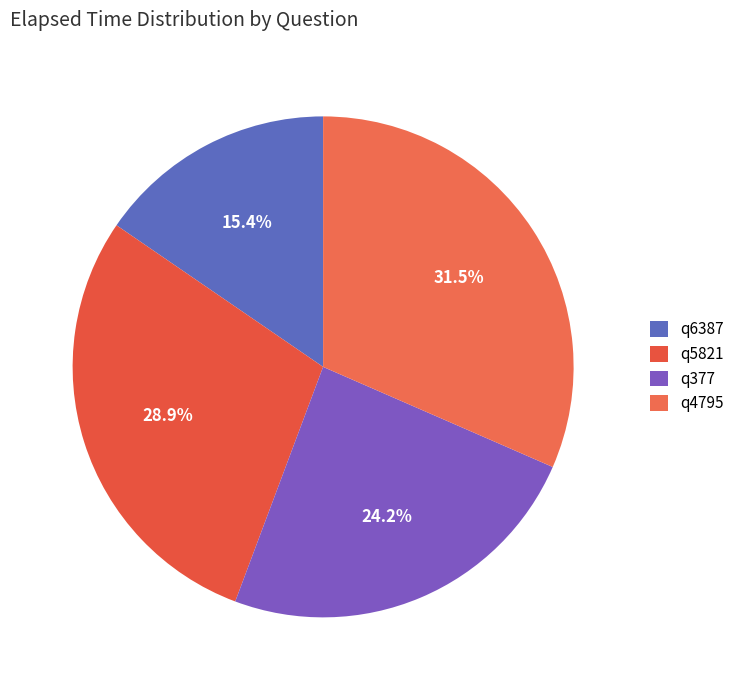

Rank the categories by value from lowest to highest.

q6387, q377, q5821, q4795